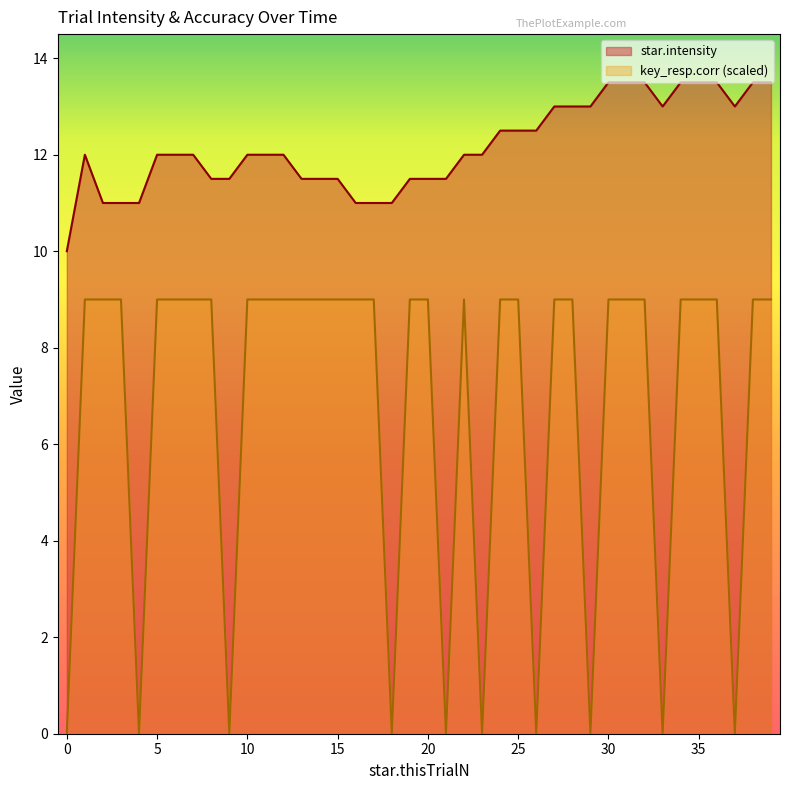

Rank the series at 9 from lowest to highest value.

key_resp.corr, star.intensity